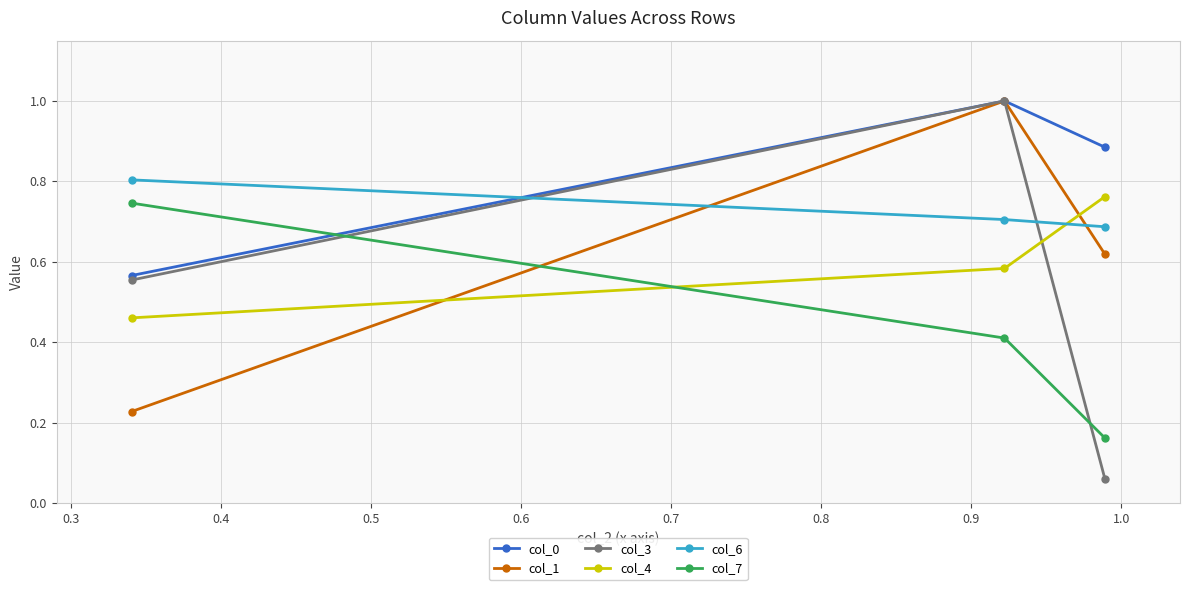

At how many categories does at least one series exceed 0?

3